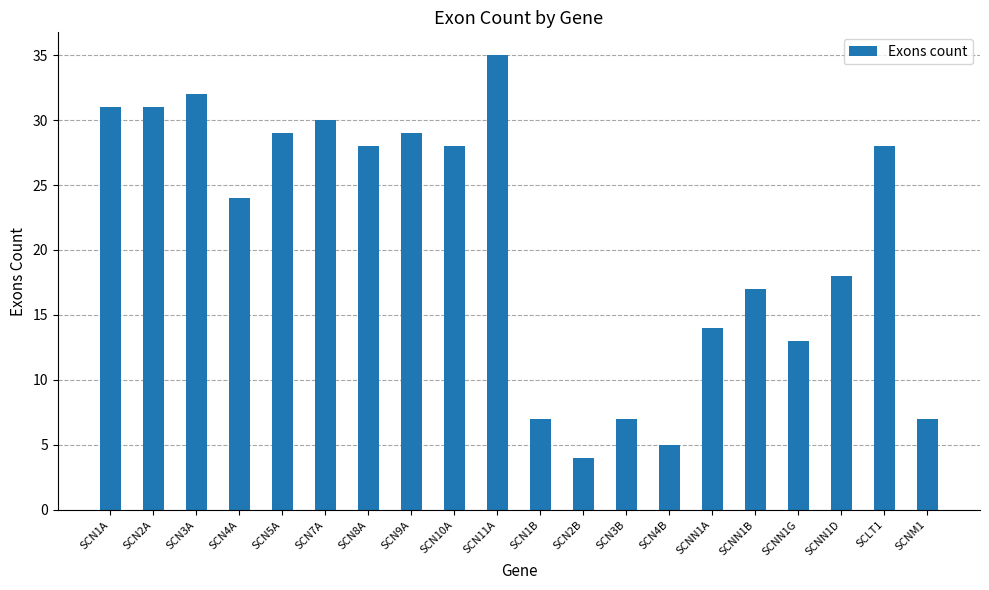

Which label corresponds to the largest value in the chart?

SCN11A